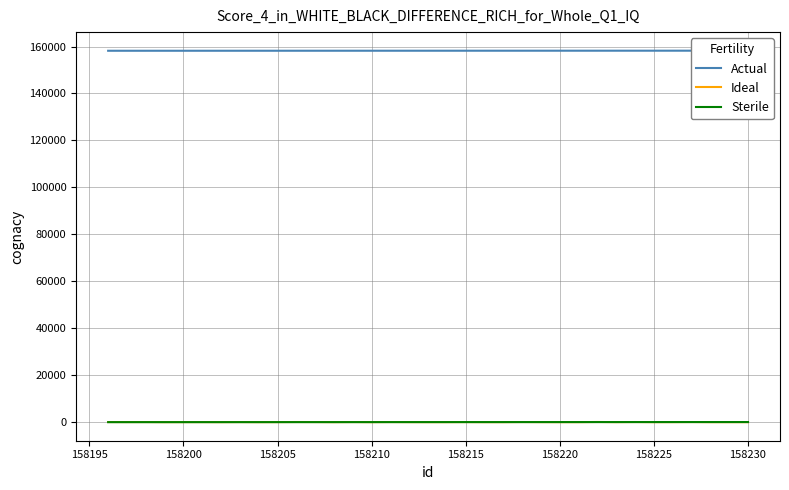

The Sterile series shows 25 at 158215. True or false?

True